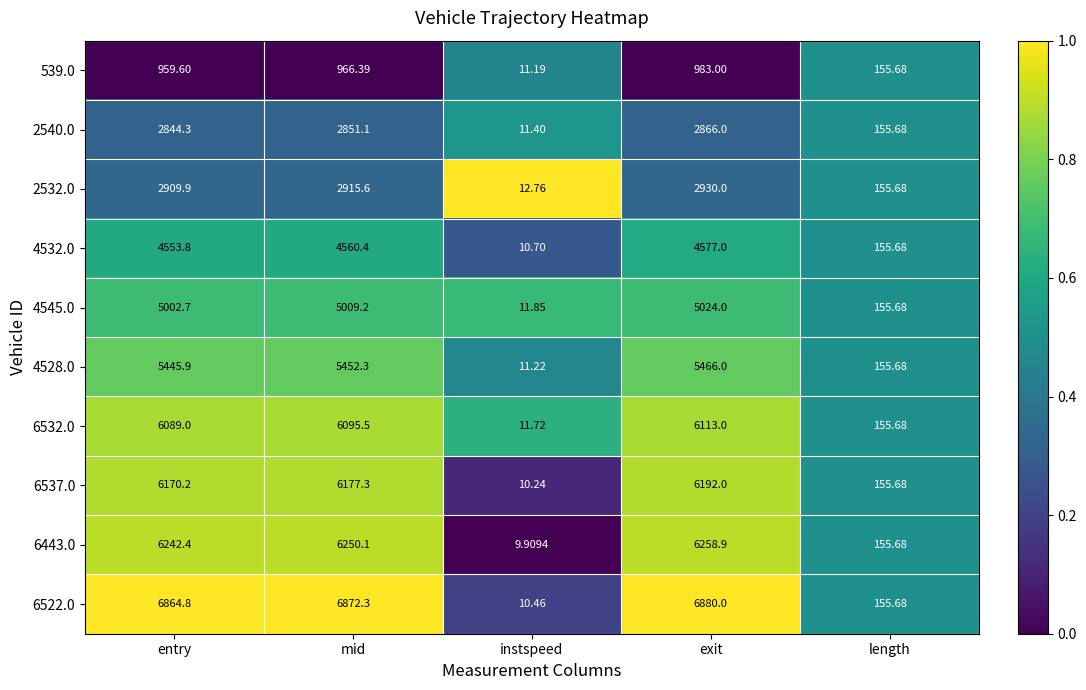

Is the value of 2532.0 at instspeed greater than the value of 6522.0 at mid?

No